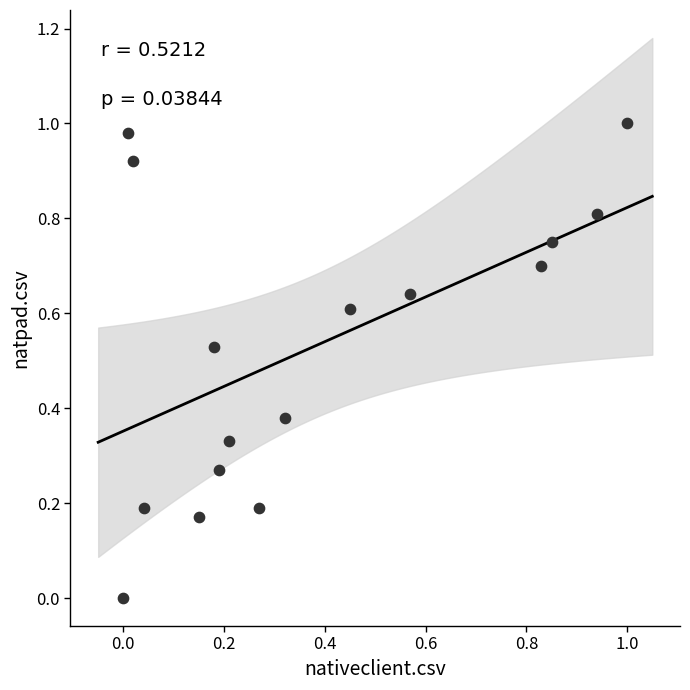

How many points are shown in the scatter plot?

16